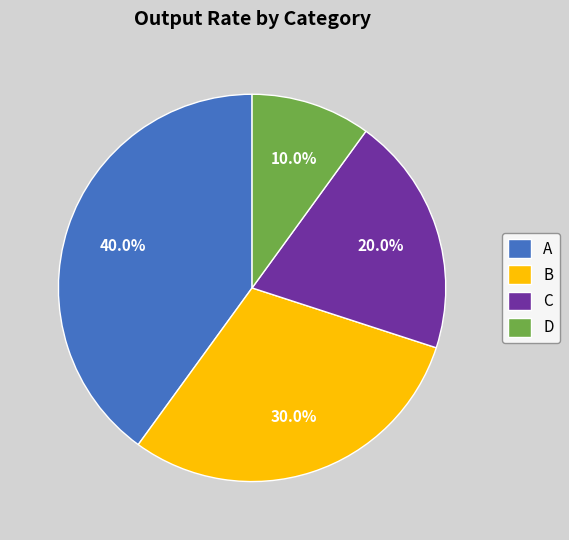

To the nearest percent, what is the difference between the A and B slice percentages?

10%